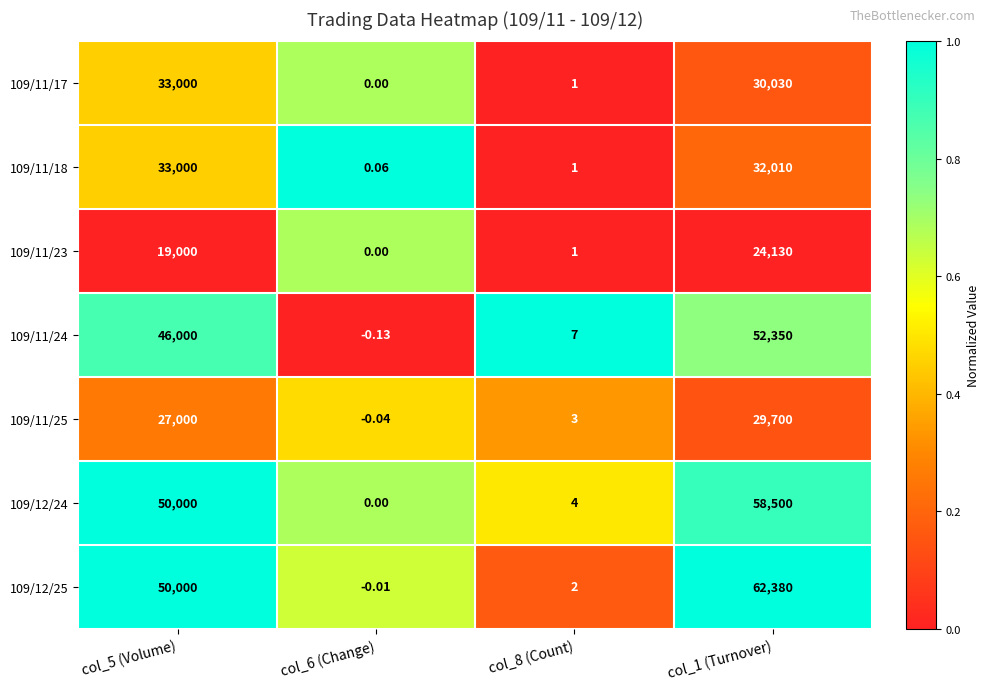

Is the value of 109/11/25 at col_6 (Change) greater than the value of 109/12/24 at col_5 (Volume)?

No